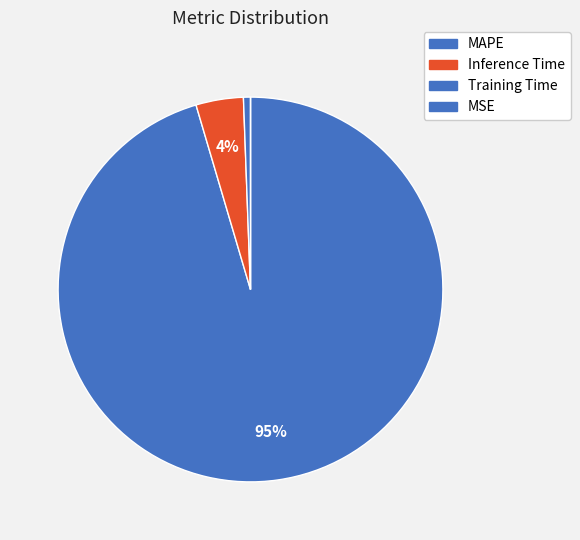

What is the largest slice in the pie chart?

MAPE